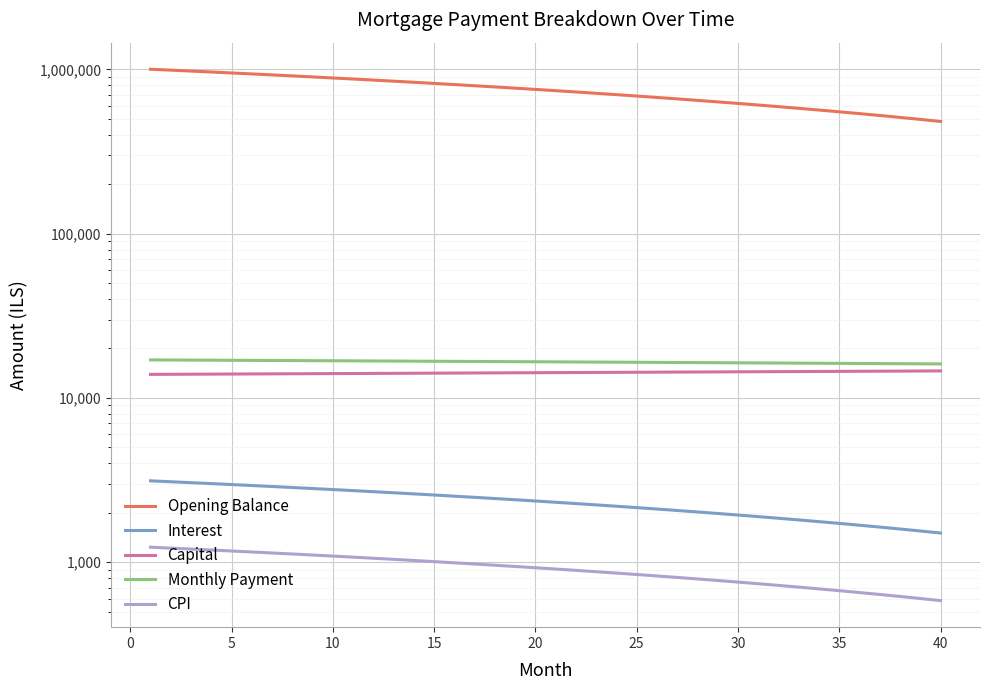

Which series changed the most between 40 and 35?

Opening Balance